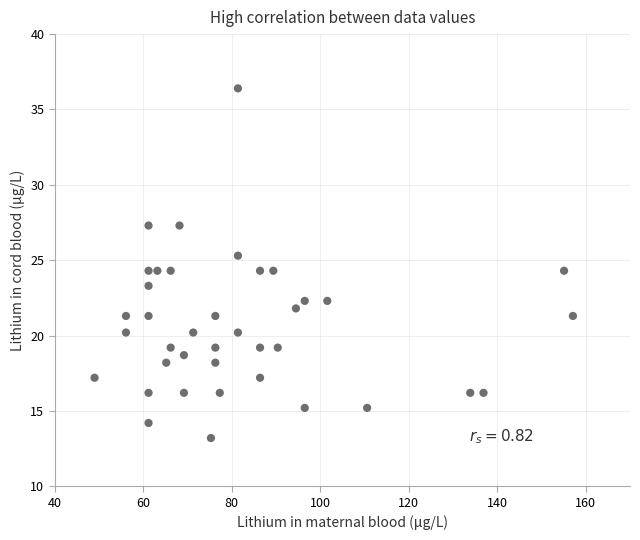

What is the range of X values (max minus min)?

108.1